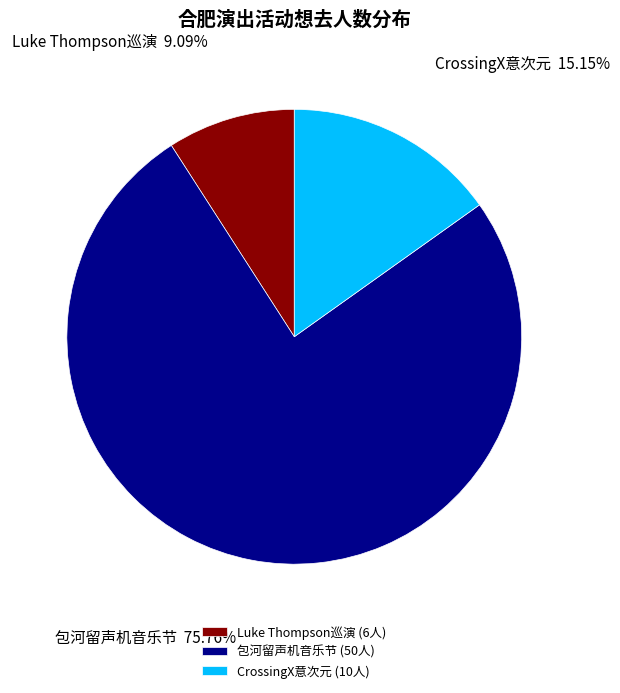

Is the sum of 包河留声机音乐节 and CrossingX意次元 greater than half?

Yes